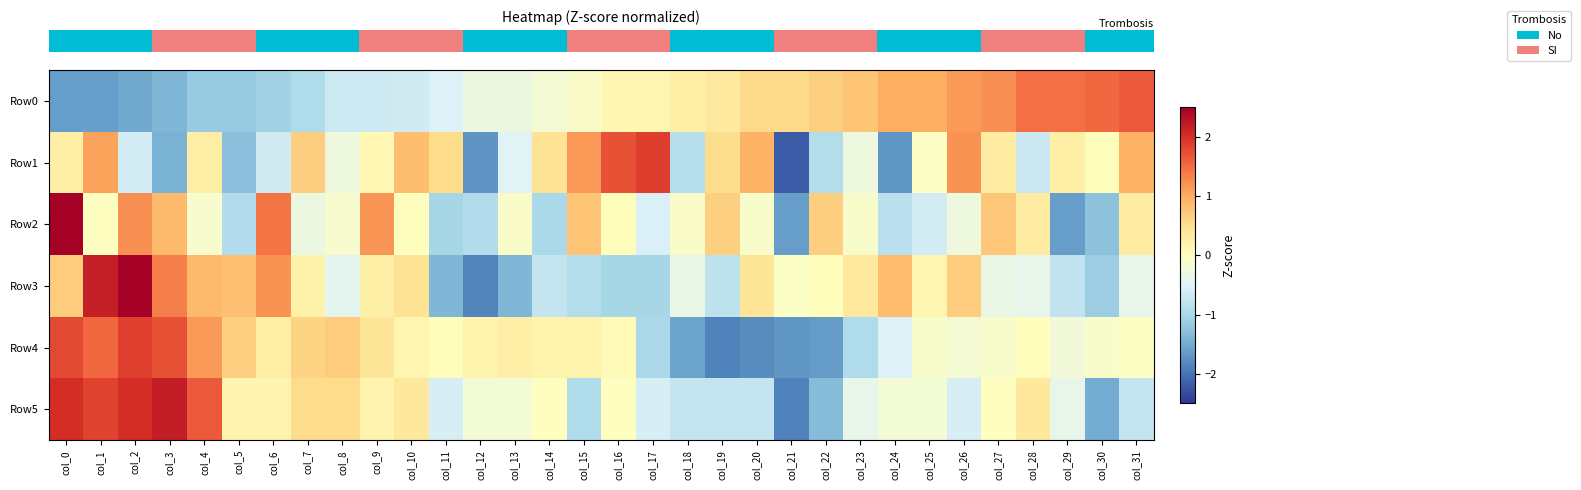

Which has a higher value, col_22 or col_5?

col_22